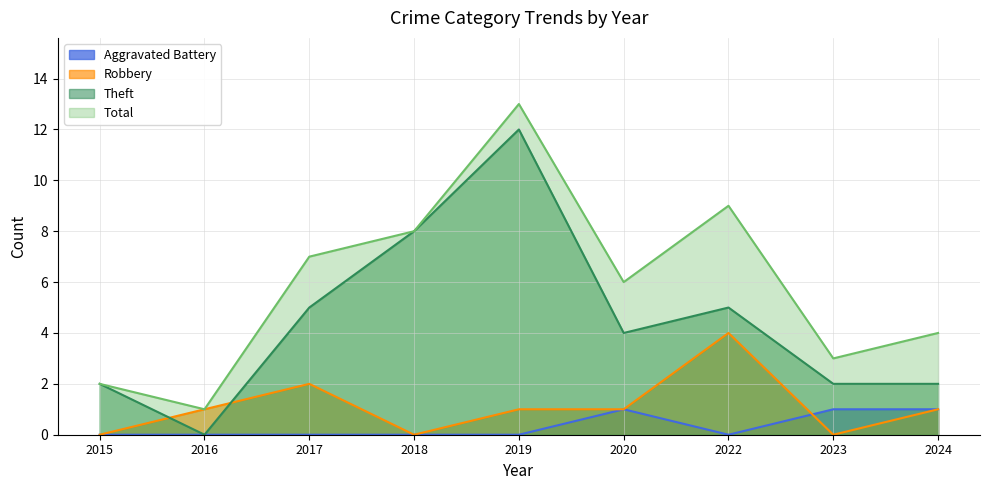

What is the spread (max minus min) of values at 2017?

7